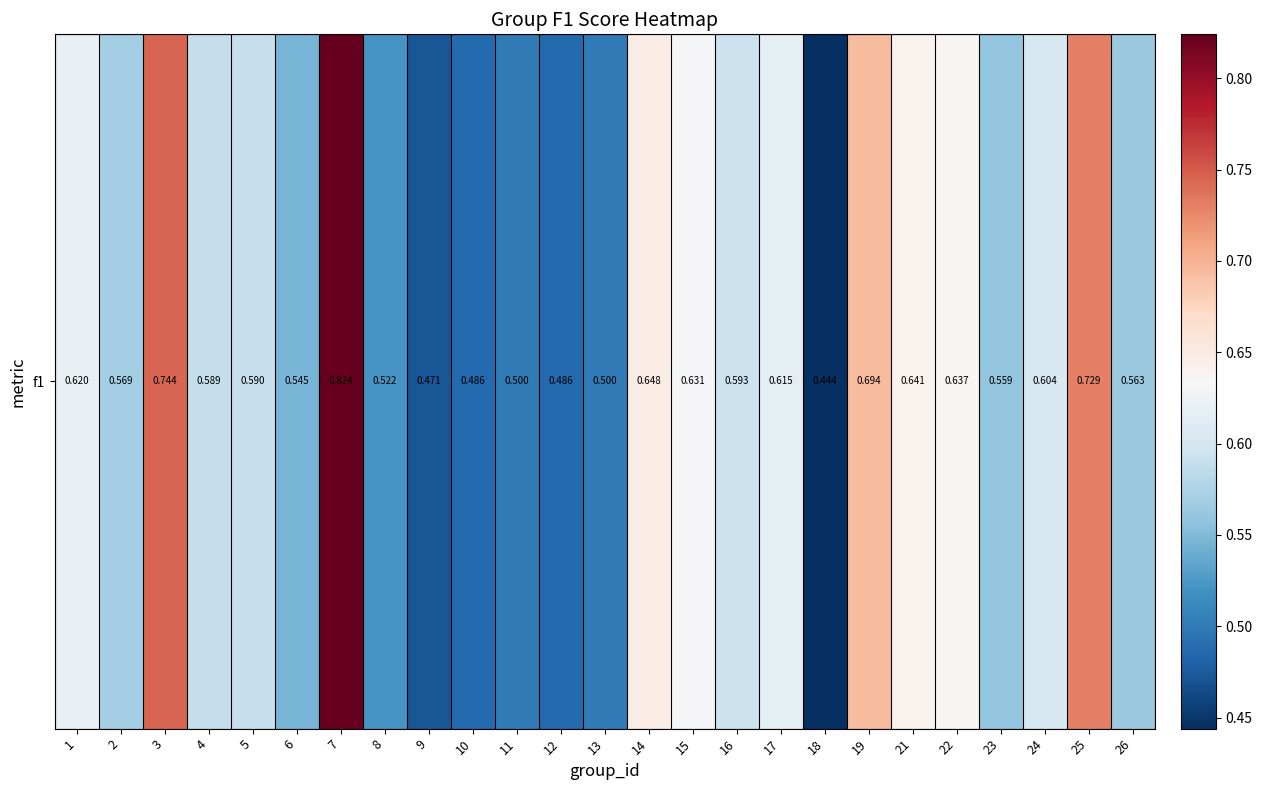

Between 7 and 1, which is larger?

7